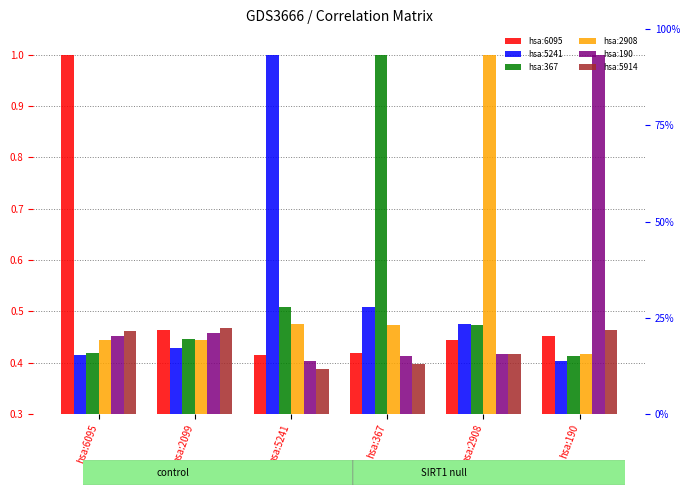

What are all the series names shown in the legend?

hsa:6095, hsa:5241, hsa:367, hsa:2908, hsa:190, hsa:5914